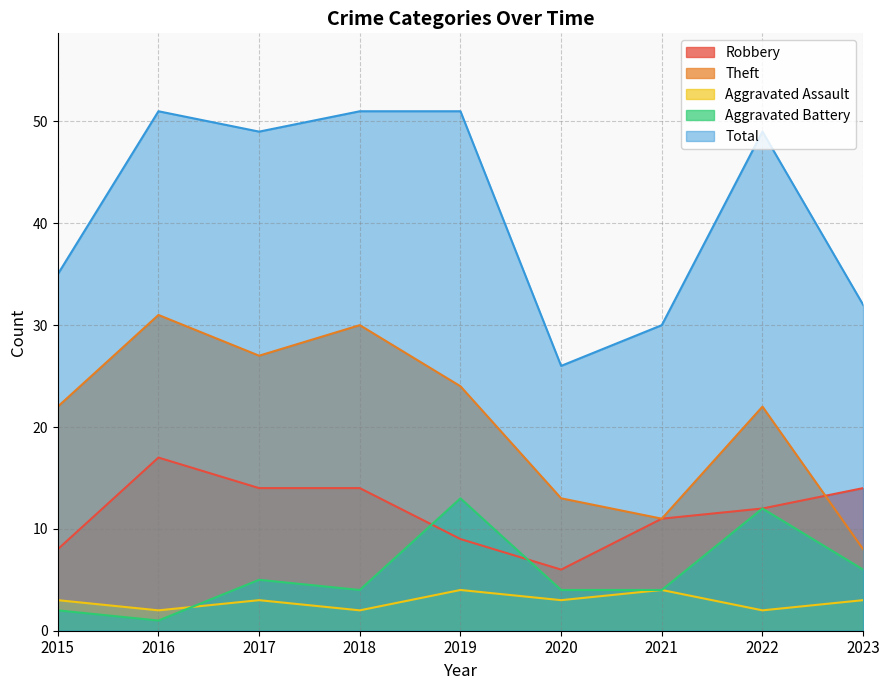

Reading right to left, what are all the values shown in this chart?

Robbery: 14	12	11	6	9	14	14	17	8
Theft: 8	22	11	13	24	30	27	31	22
Aggravated Assault: 3	2	4	3	4	2	3	2	3
Aggravated Battery: 6	12	4	4	13	4	5	1	2
Total: 32	49	30	26	51	51	49	51	35